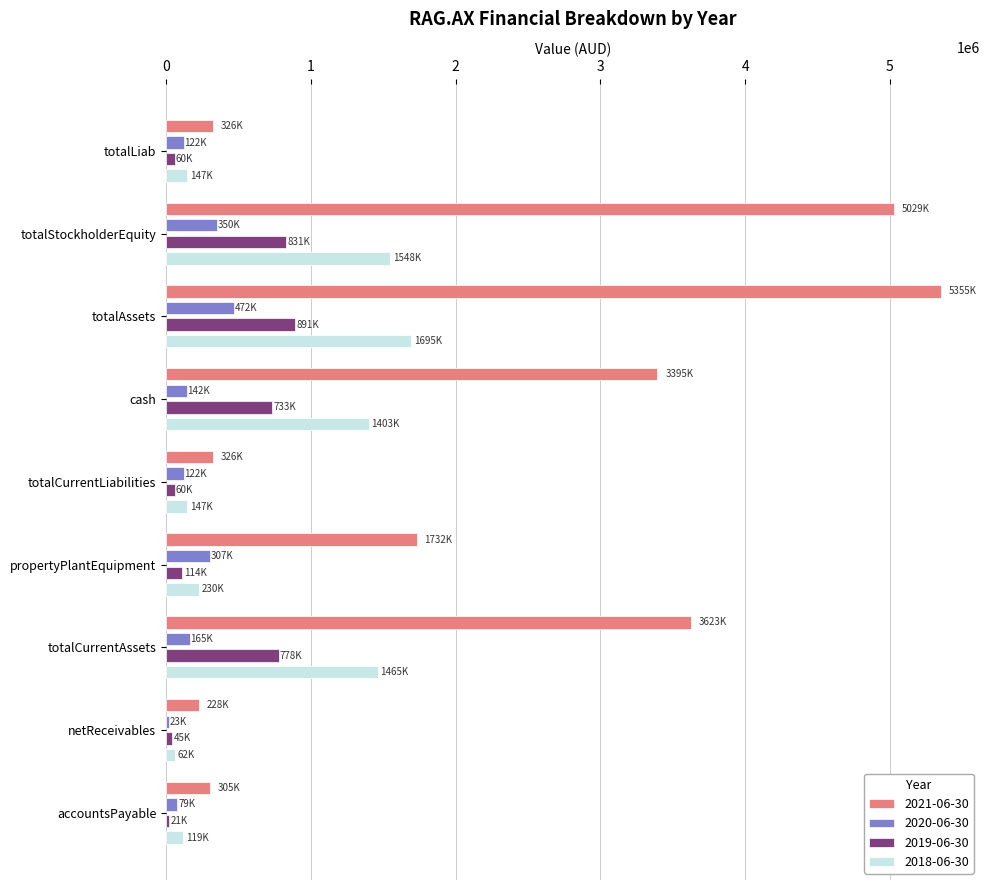

What are all the series names shown in the legend?

2021-06-30, 2020-06-30, 2019-06-30, 2018-06-30